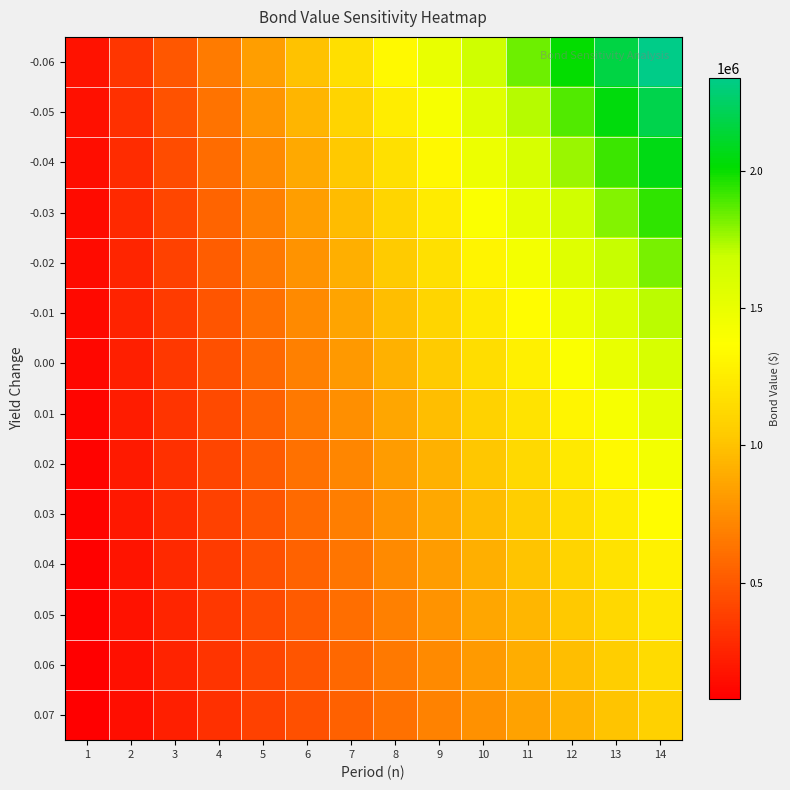

At how many categories does at least one series exceed 803555?

10